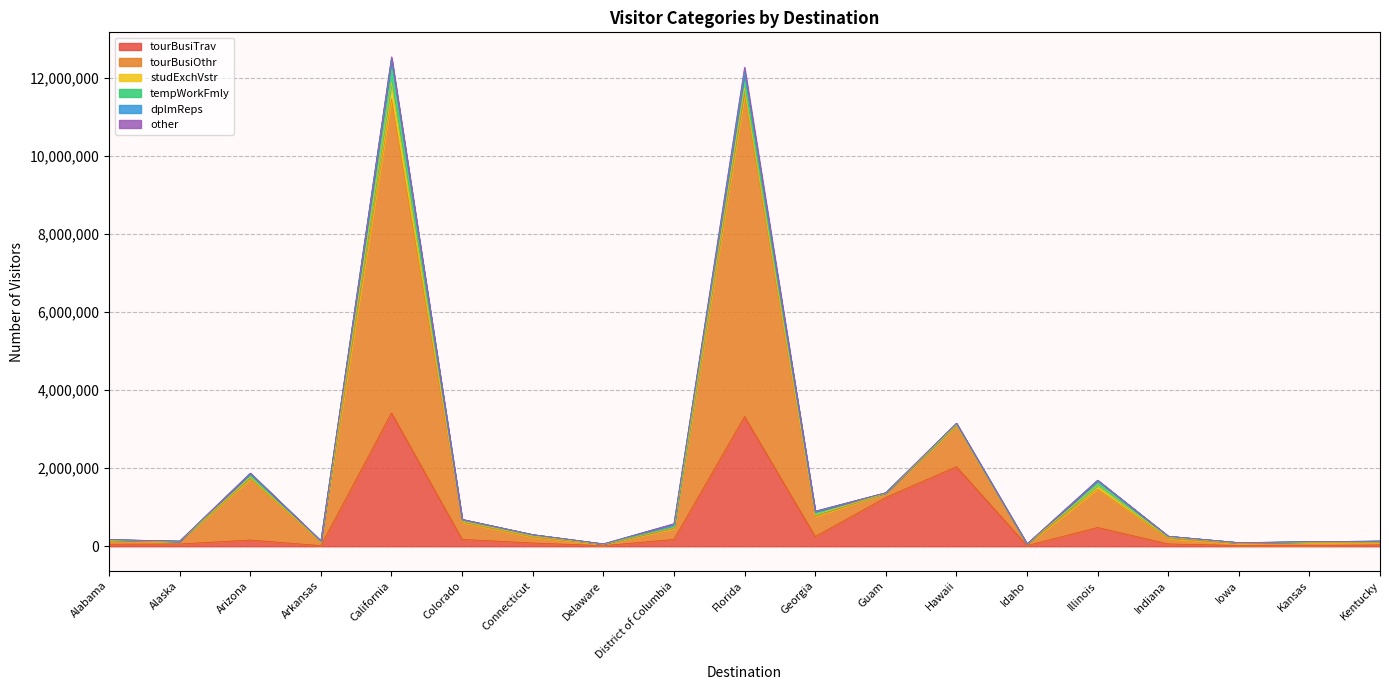

Reading left to right, what are all the values shown in this chart?

tourBusiTrav: 51348	58575	159230	16155	3413268	176265	83931	14313	176013	3320805	248272	1250028	2037332	16826	480686	60062	19039	18009	33919
tourBusiOthr: 86546	62398	1568629	94169	8038007	438288	150163	32788	274873	8253310	512656	105830	1048796	28757	983901	134983	48451	75637	66432
studExchVstr: 13684	3701	39124	8364	421406	28761	29835	6976	31834	171624	40486	2847	20720	6027	96100	36236	15070	12054	10031
tempWorkFmly: 16437	5386	96688	14573	578746	40632	32631	6684	22745	388523	86487	10380	32166	6768	121719	25054	10137	10238	22086
dplmReps: 2535	771	5757	599	33525	3173	1249	752	68833	25163	7199	1436	6656	673	5677	520	518	1466	322
other: 1656	1960	3799	456	46536	1813	902	400	1495	105392	3999	1040	4916	210	5001	848	338	392	427